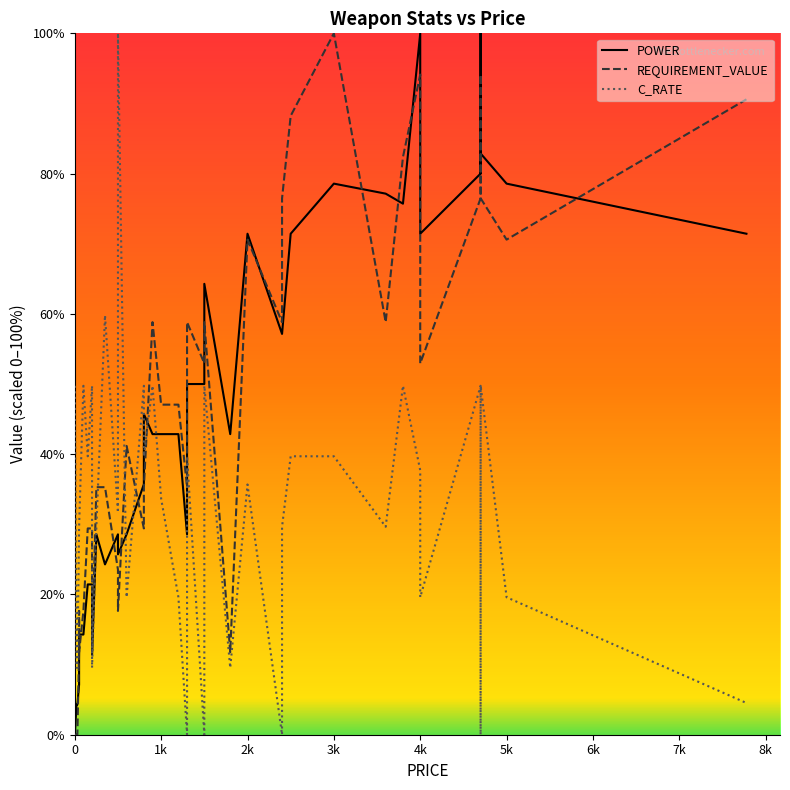

After their last crossing, which series has the higher values: C_RATE or REQUIREMENT_VALUE?

REQUIREMENT_VALUE